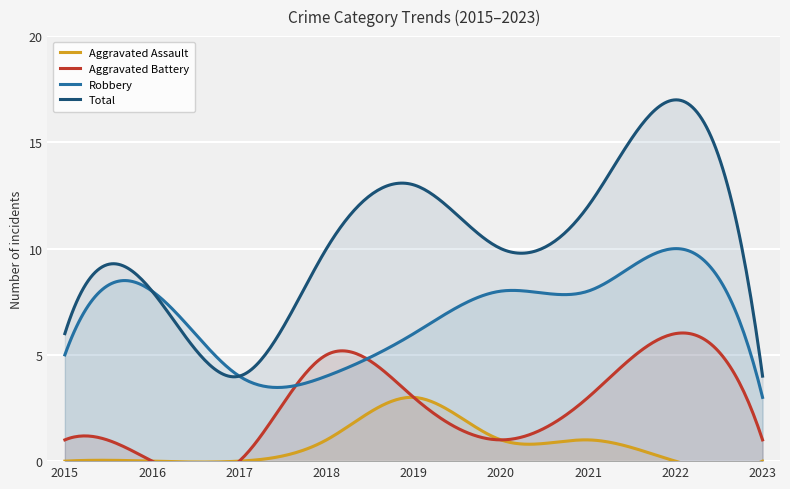

At how many categories does at least one series exceed 14?

1